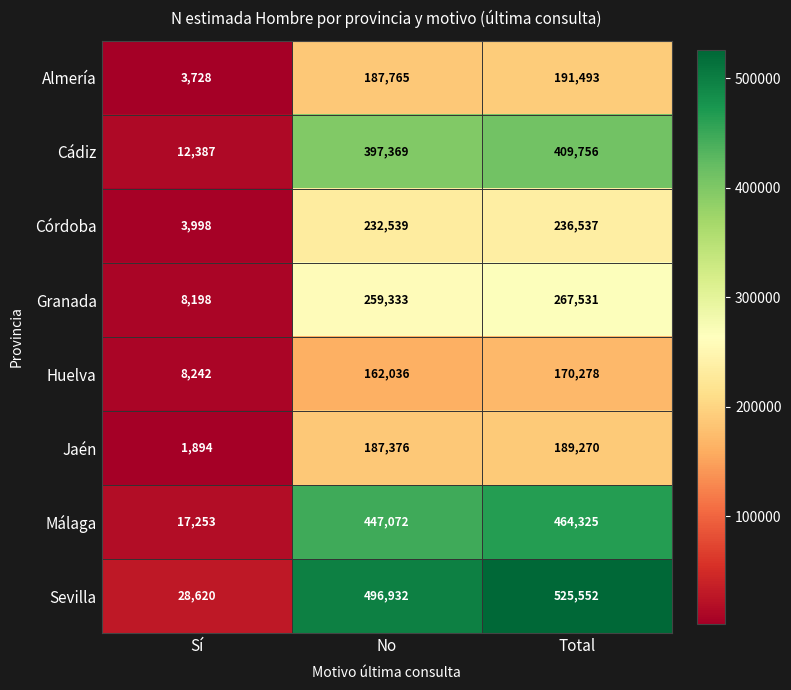

Reading left to right, extract all data points from this chart.

Almería: 3728	187765	191493
Cádiz: 12387	397369	409756
Córdoba: 3998	232539	236537
Granada: 8198	259333	267531
Huelva: 8242	162036	170278
Jaén: 1894	187376	189270
Málaga: 17253	447072	464325
Sevilla: 28620	496932	525552